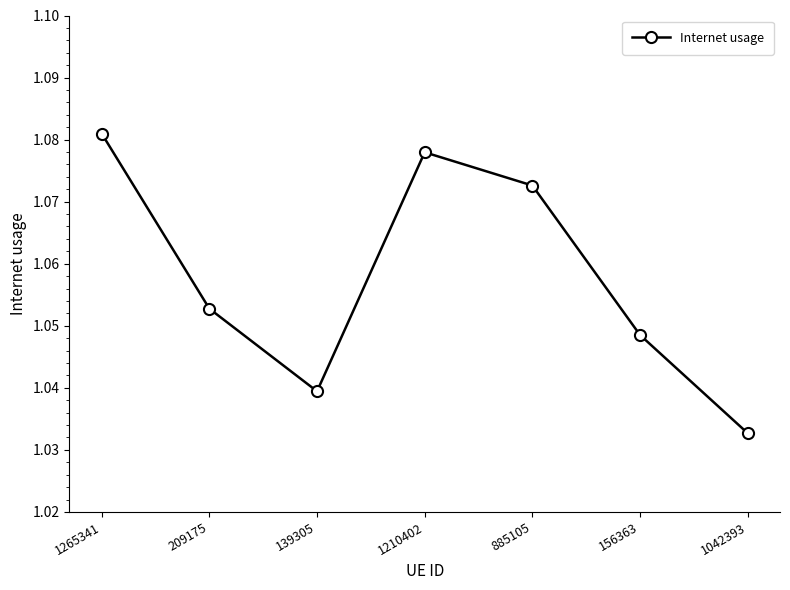

The value at 1265341 is 0.6. True or false?

False